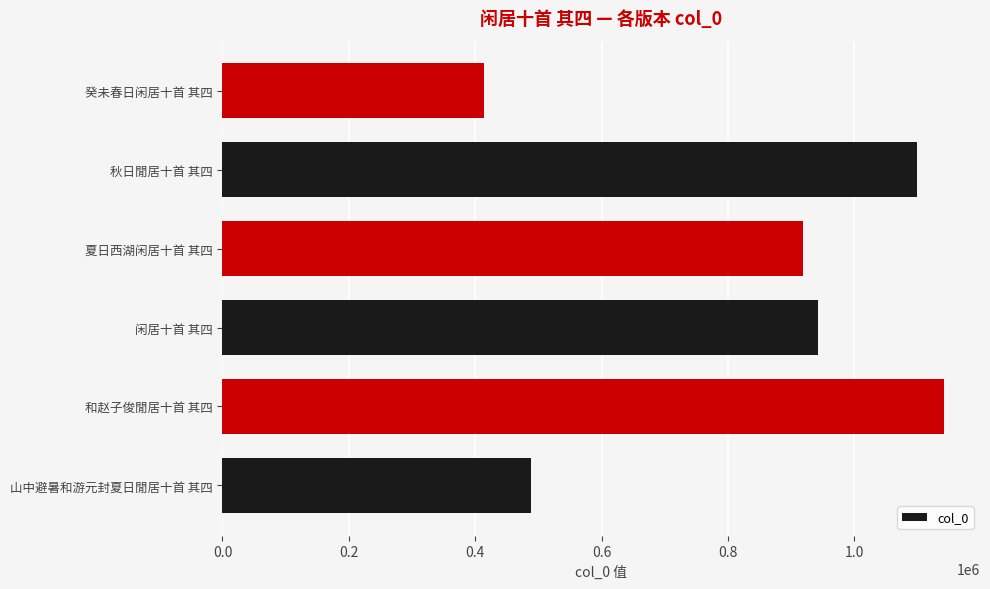

Is it true that the value at 夏日西湖闲居十首 其四 is 918463?

True